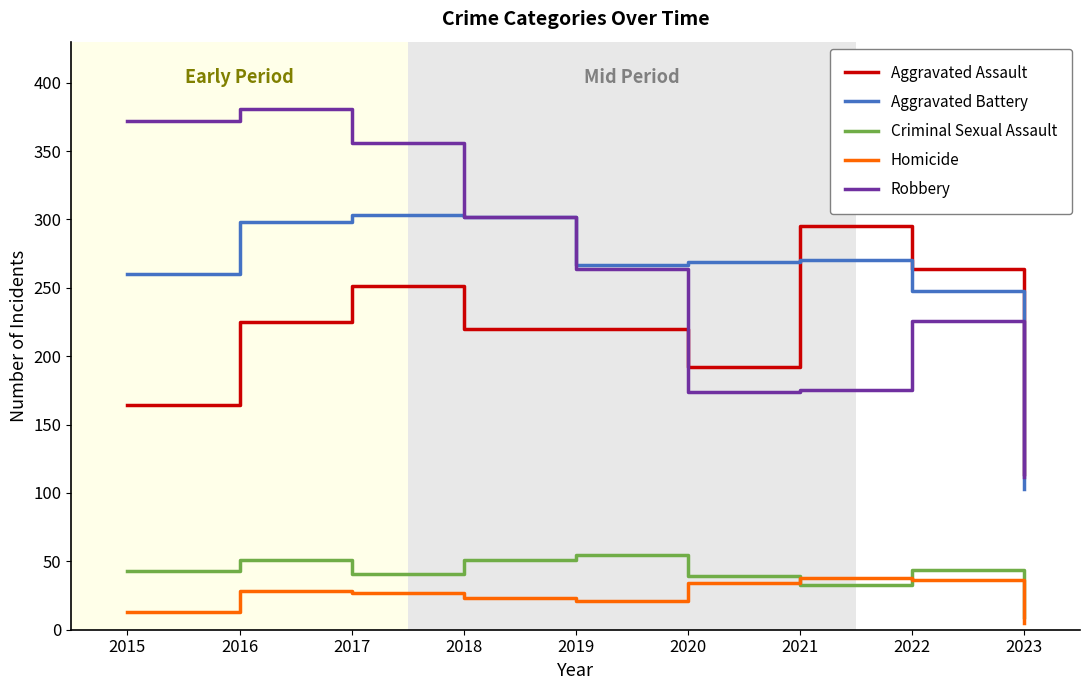

How many values in the Aggravated Assault series are below 220?

3